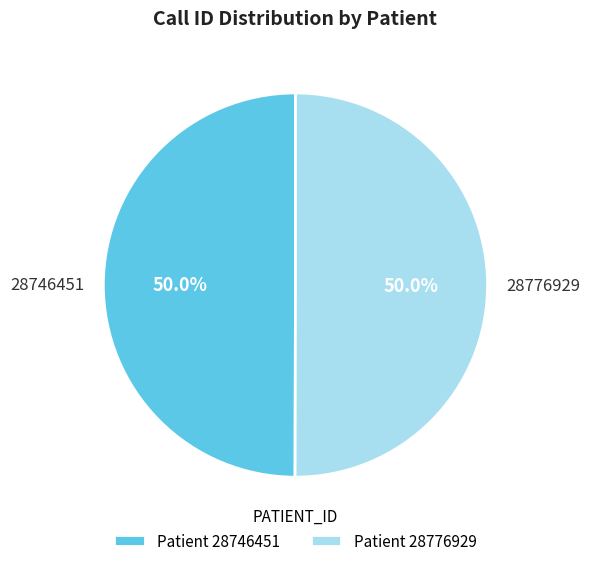

Do 28776929 and 28746451 together represent more than half of the pie?

Yes